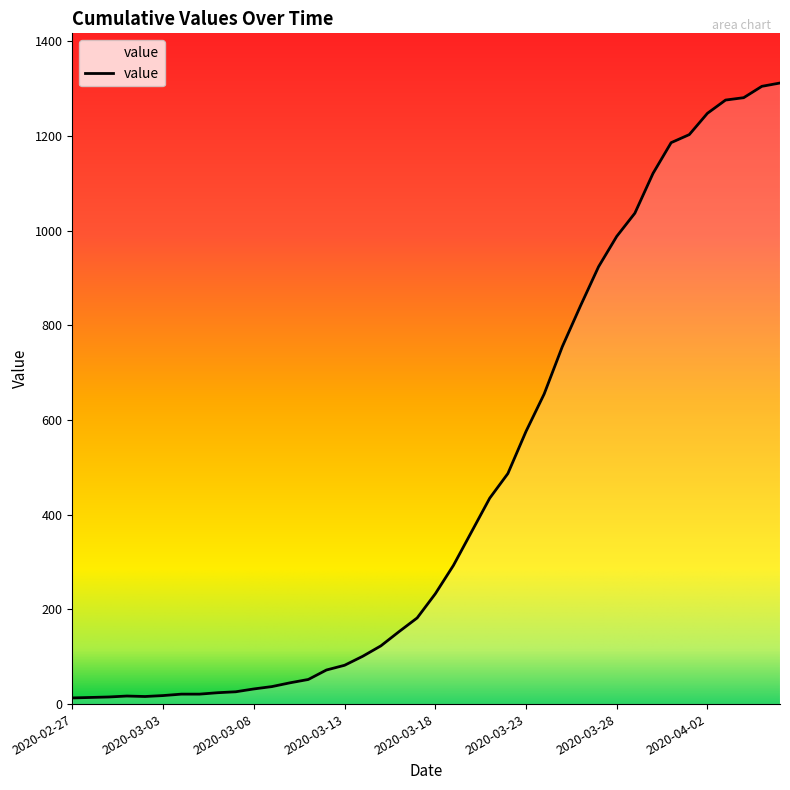

What is the maximum value shown in the chart?

1312